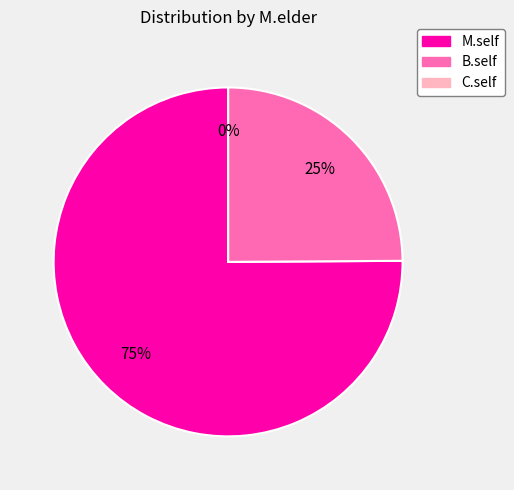

What is the total percentage of B.self and M.self?

100.0%